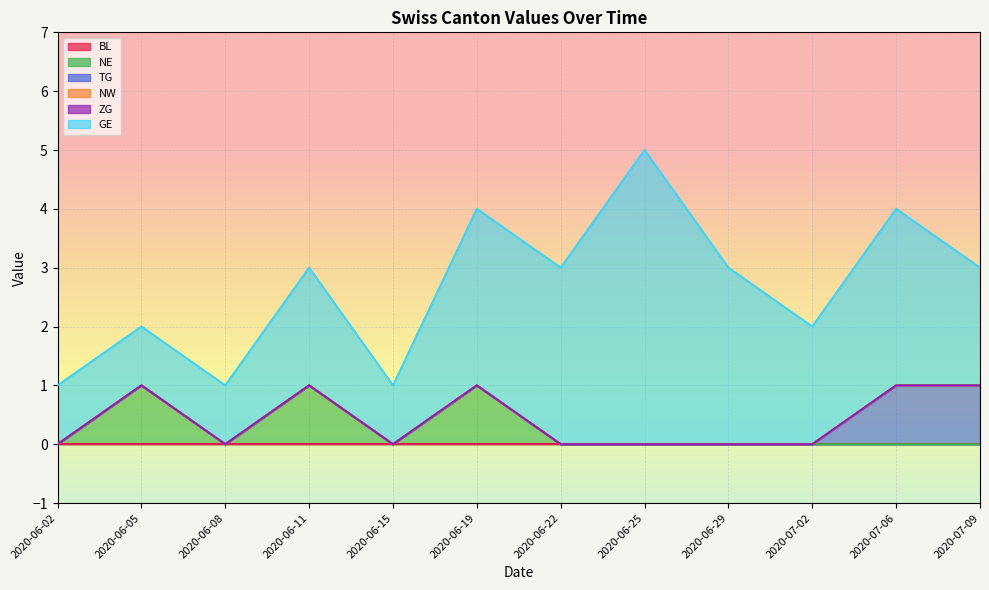

What is the greatest value displayed?

5